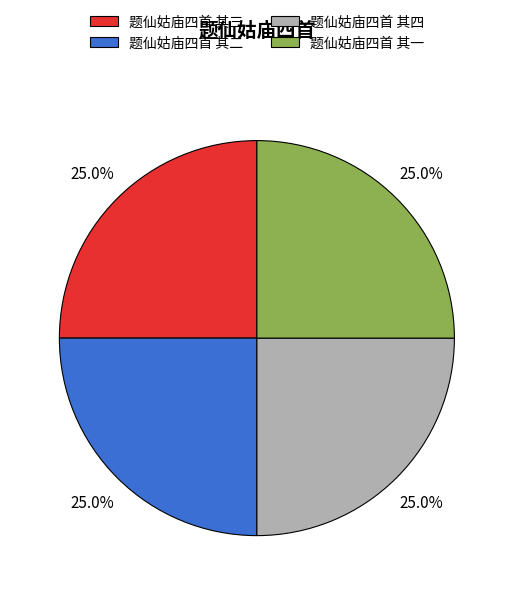

Count the number of slices in the pie.

4